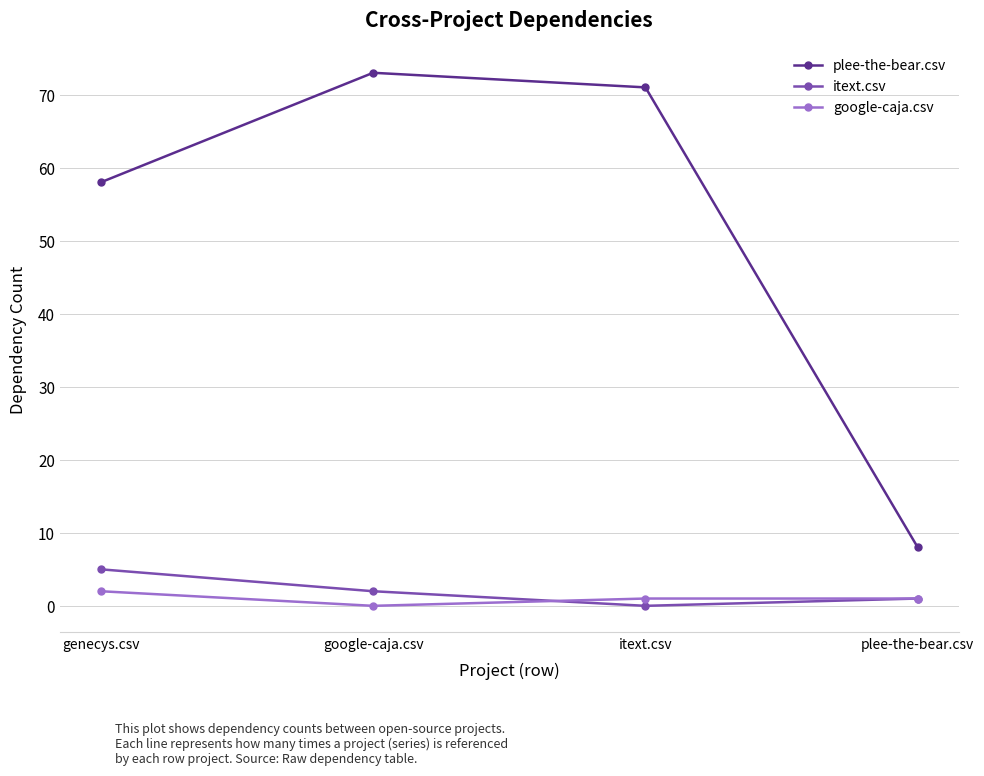

What are all the series names shown in the legend?

plee-the-bear.csv, itext.csv, google-caja.csv